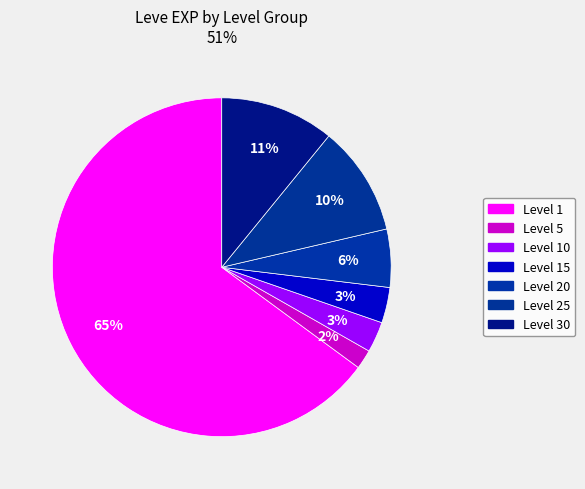

How many slices are in this pie chart?

7